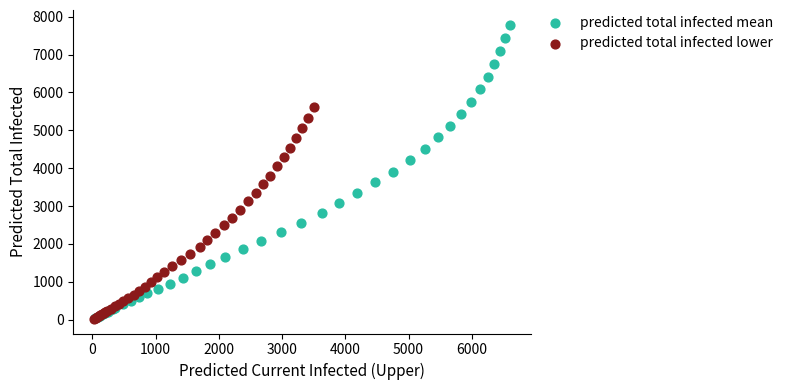

Which series contains the highest Y value?

predicted total infected mean